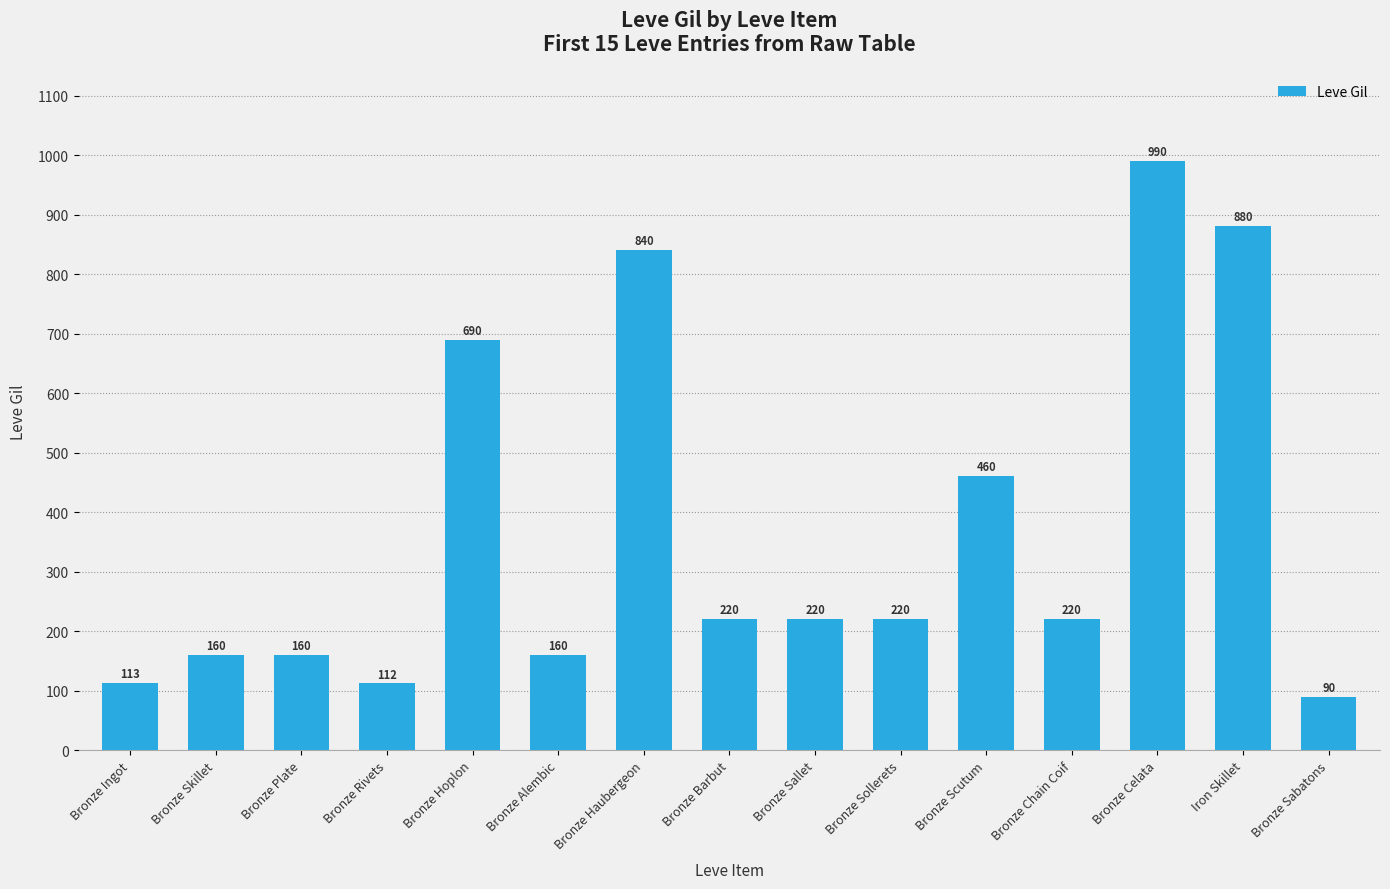

Reading right to left, transcribe all the data shown in this chart.

Bronze Sabatons=90	Iron Skillet=880	Bronze Celata=990	Bronze Chain Coif=220	Bronze Scutum=460	Bronze Sollerets=220	Bronze Sallet=220	Bronze Barbut=220	Bronze Haubergeon=840	Bronze Alembic=160	Bronze Hoplon=690	Bronze Rivets=112	Bronze Plate=160	Bronze Skillet=160	Bronze Ingot=113